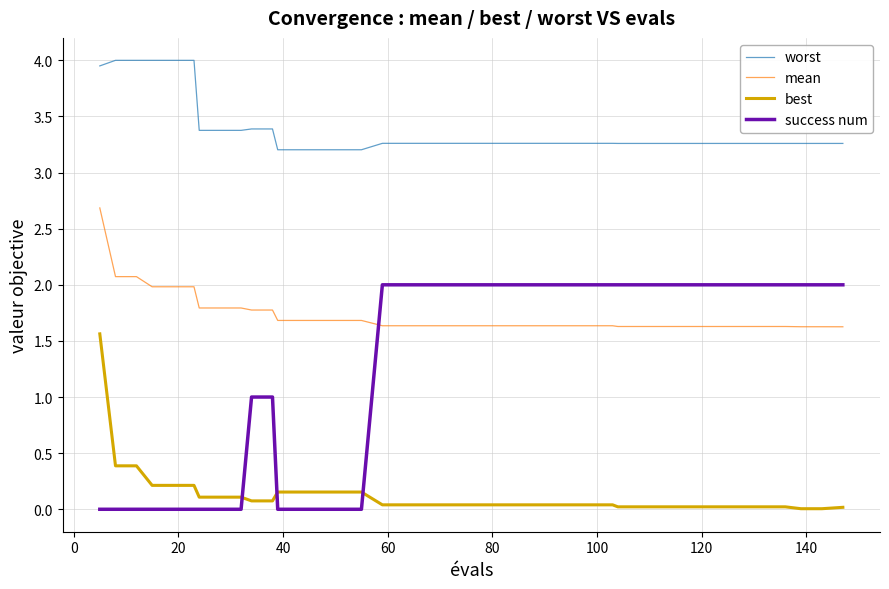

True or false: success num and worst cross at least once.

False